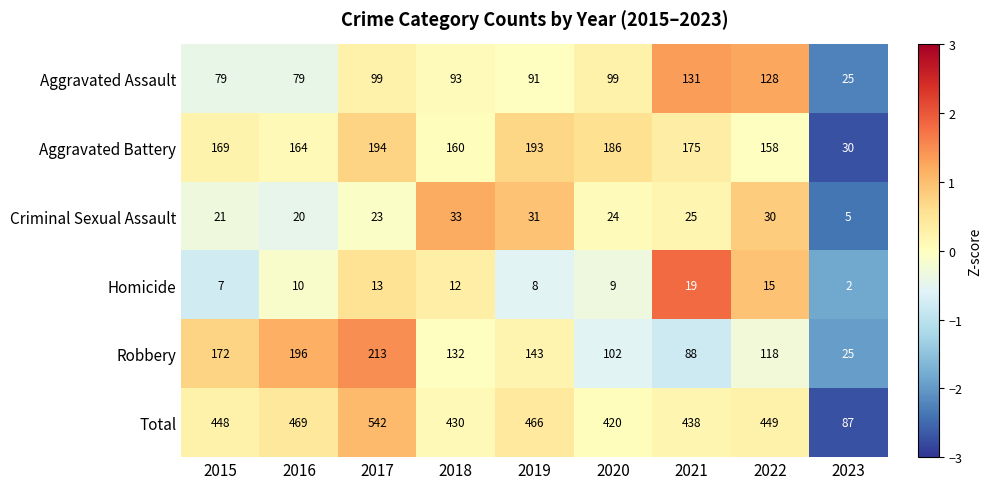

How many categories are shown in the chart?

9